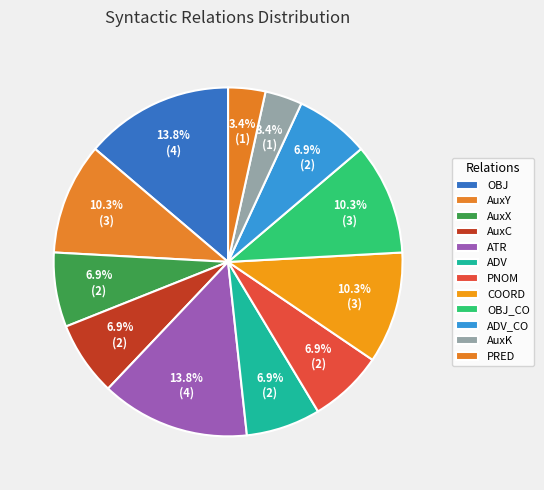

Count the number of slices in the pie.

12